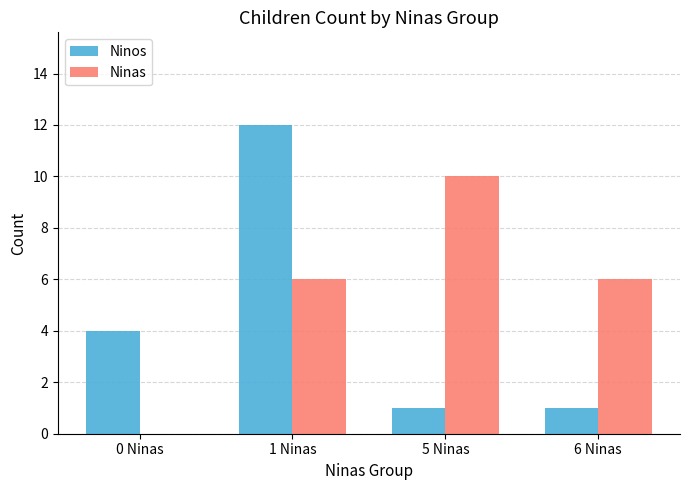

At which category is the sum across all series the highest?

1 Ninas